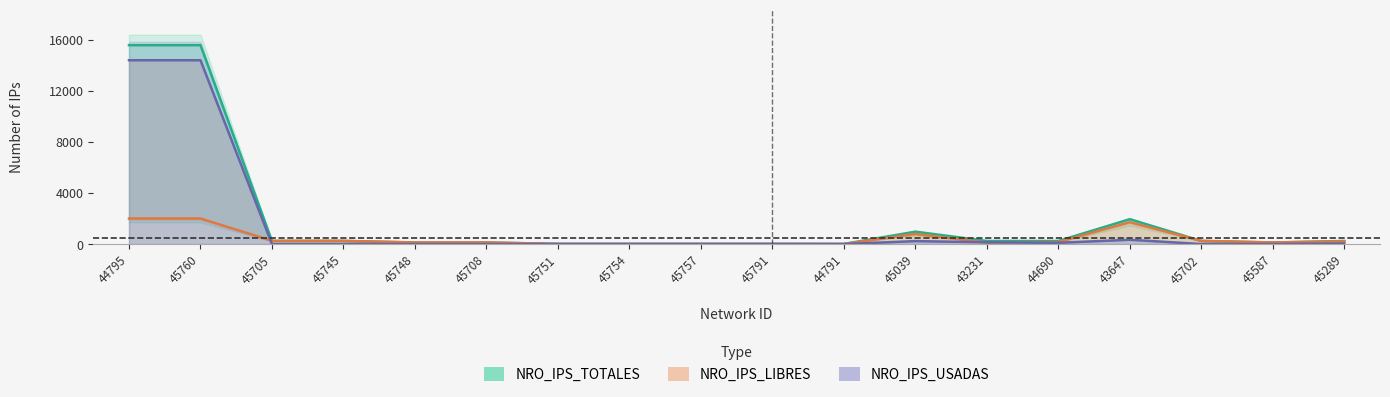

What is the total value across all series at 45702?

499.2